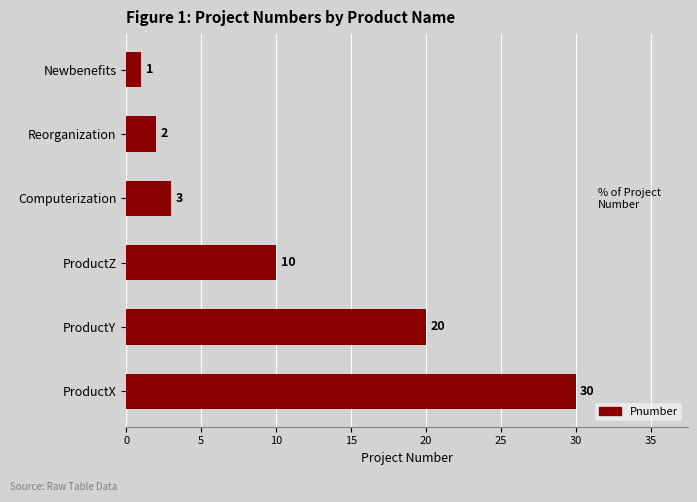

At which label is the value closest to 15?

ProductZ